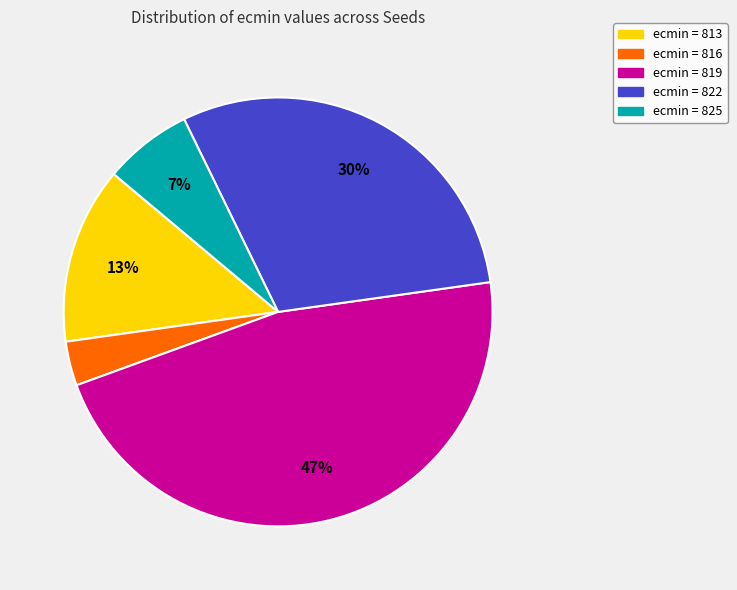

Does any single category account for the majority?

No